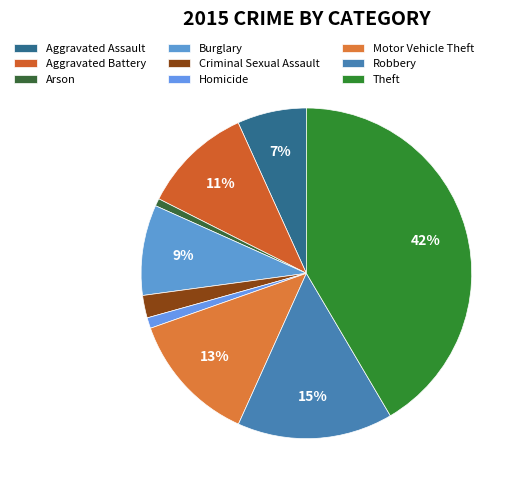

To the nearest percent, what percentage of the pie is Aggravated Battery?

11%